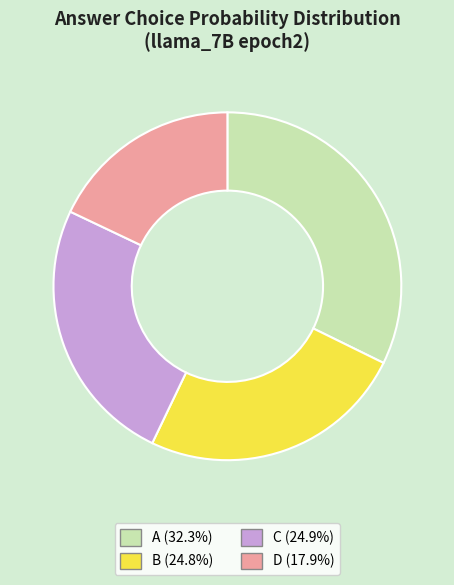

Does D account for over 50% of the chart?

No